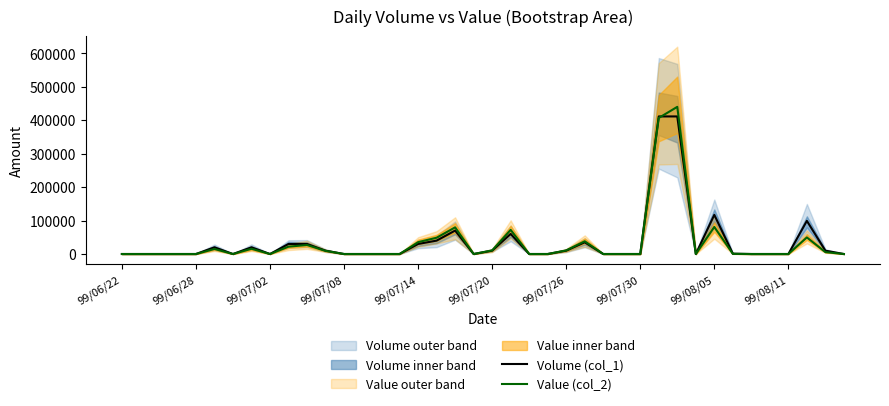

How many interior local peaks does the Value (col_2) series have?

9